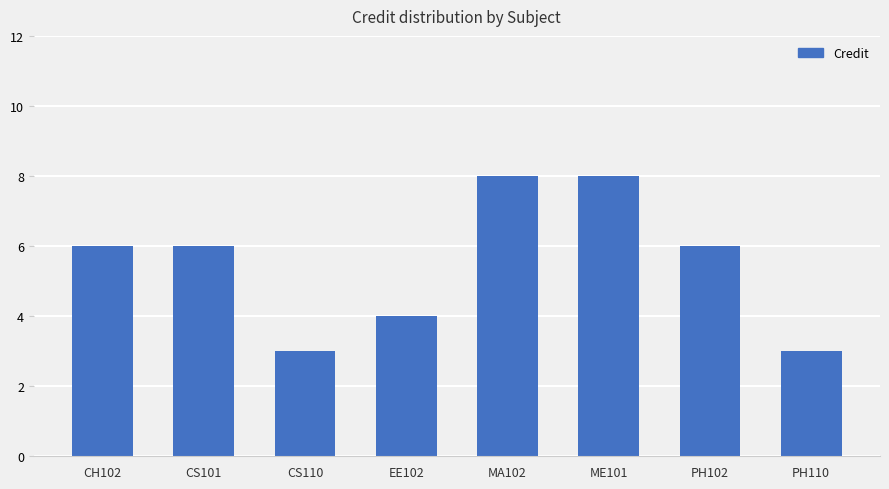

Is it true that the value at EE102 is 4?

True